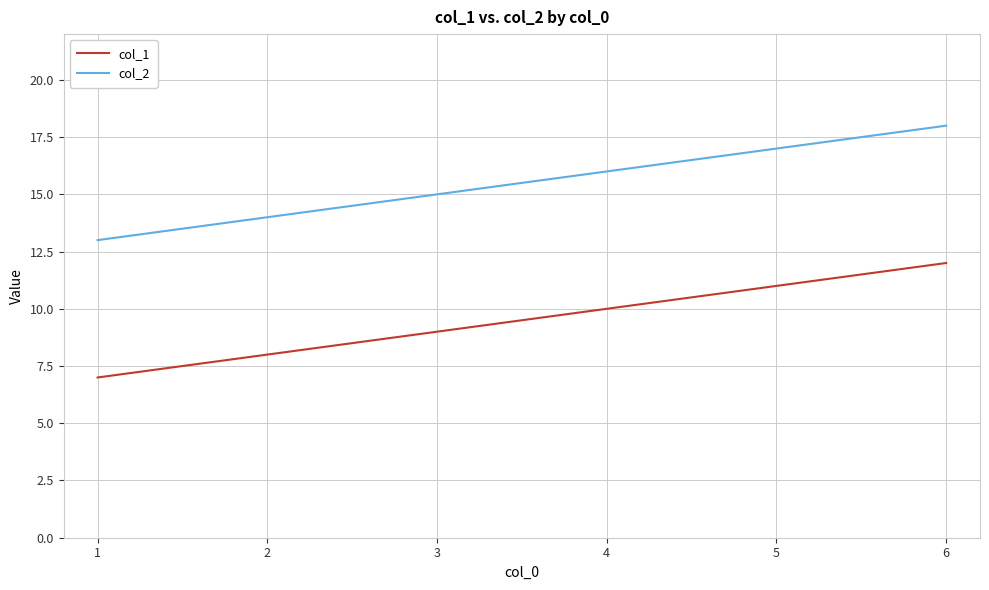

Where is col_1 nearest to the value 9?

3